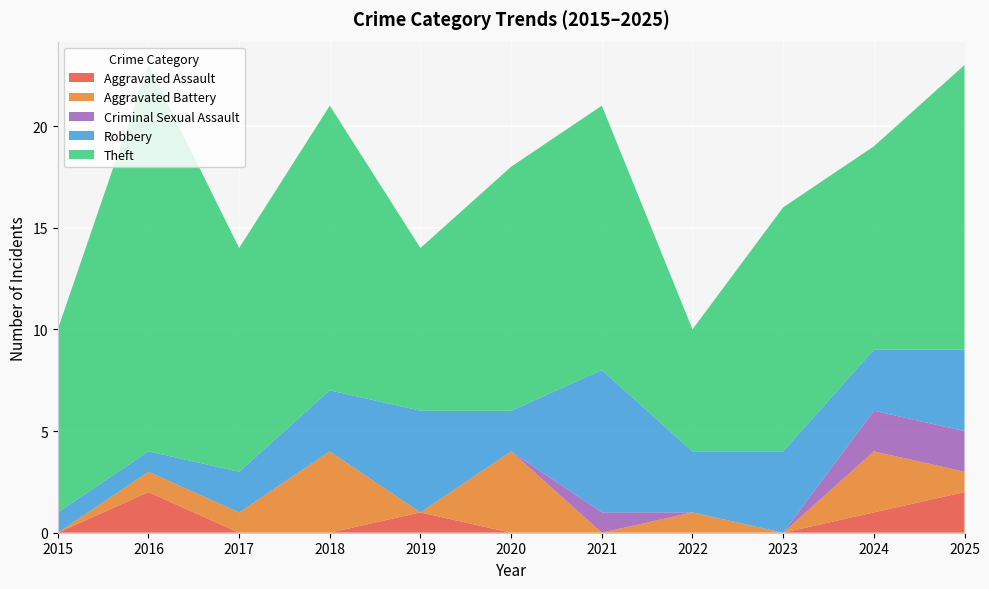

Reading left to right, list all the values displayed in this chart.

Aggravated Assault: 0	2	0	0	1	0	0	0	0	1	2
Aggravated Battery: 0	1	1	4	0	4	0	1	0	3	1
Criminal Sexual Assault: 0	0	0	0	0	0	1	0	0	2	2
Robbery: 1	1	2	3	5	2	7	3	4	3	4
Theft: 9	19	11	14	8	12	13	6	12	10	14